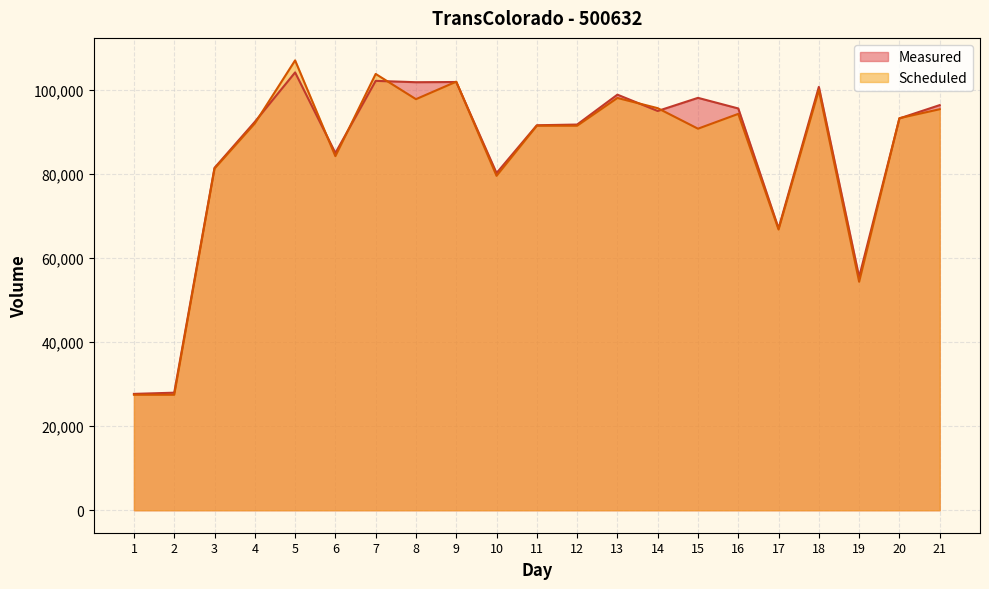

Reading left to right, extract all data points from this chart.

Measured: 27686	27971	81478	92416	104180	85005	102170	101849	101901	80229	91609	91776	98890	95006	98127	95603	67072	100738	55492	93233	96401
Scheduled: 27476	27476	81305	92044	107044	84253	103816	97816	101981	79575	91496	91496	98105	95675	90791	94316	66798	99995	54364	93294	95424